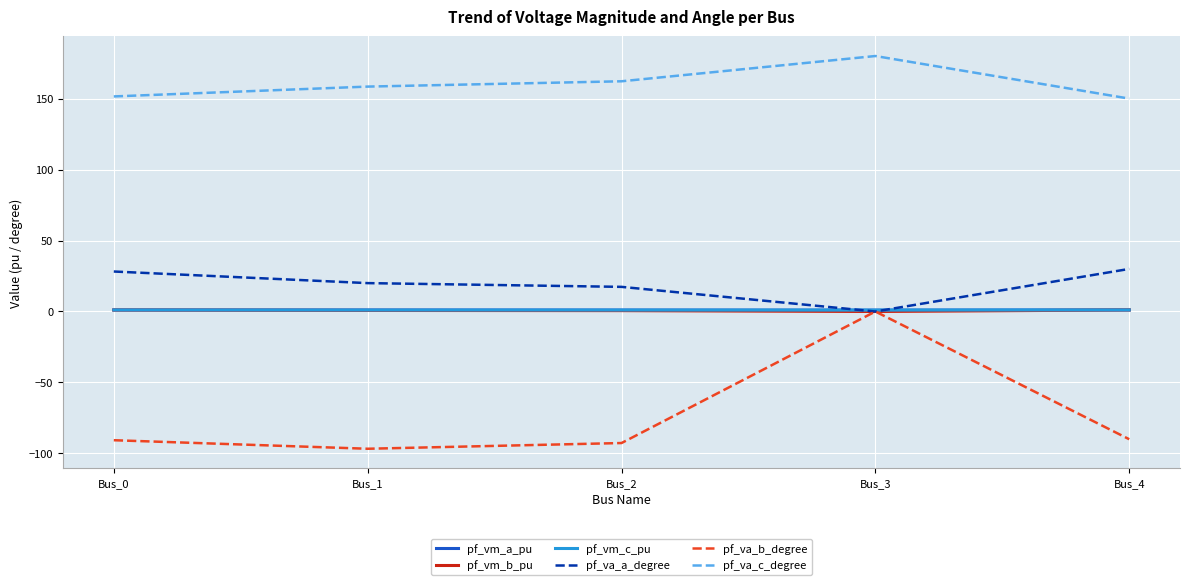

At which label does pf_va_a_degree reach its minimum?

Bus_3